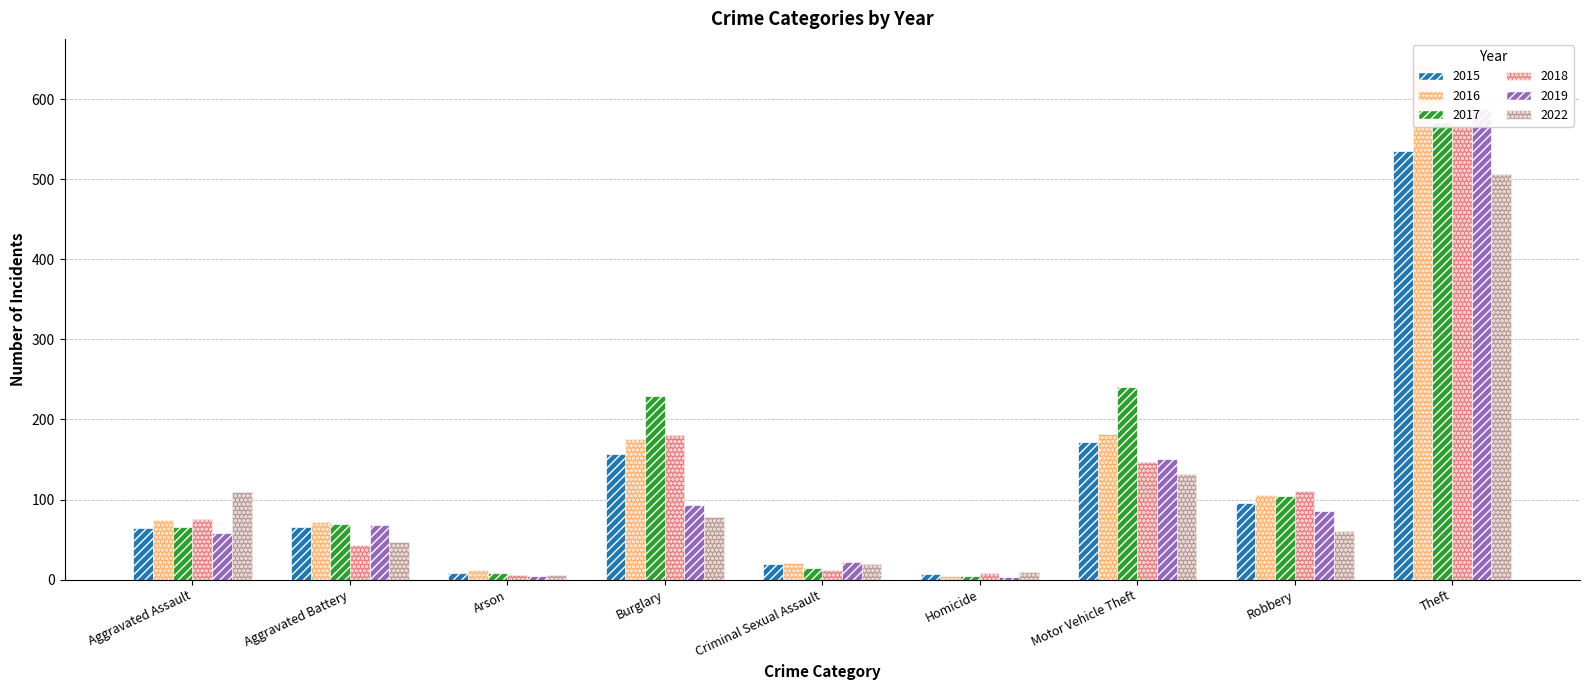

What position from the right is Criminal Sexual Assault?

5